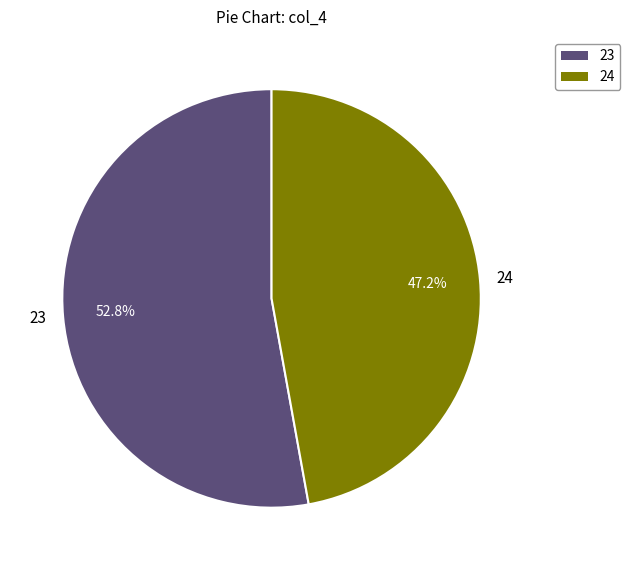

Rank the categories by value from highest to lowest.

23, 24